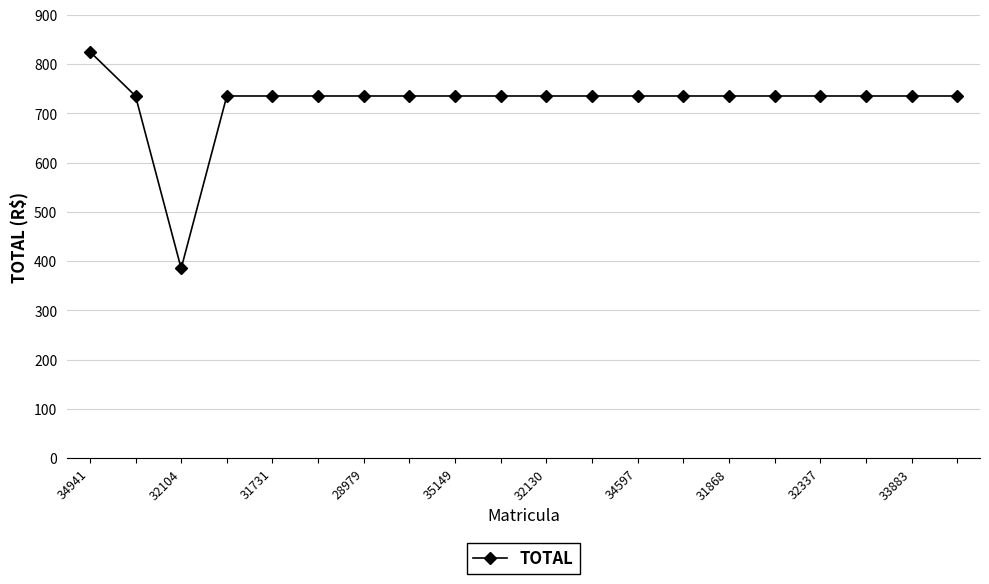

What is the value of the 14th point from the left?

735